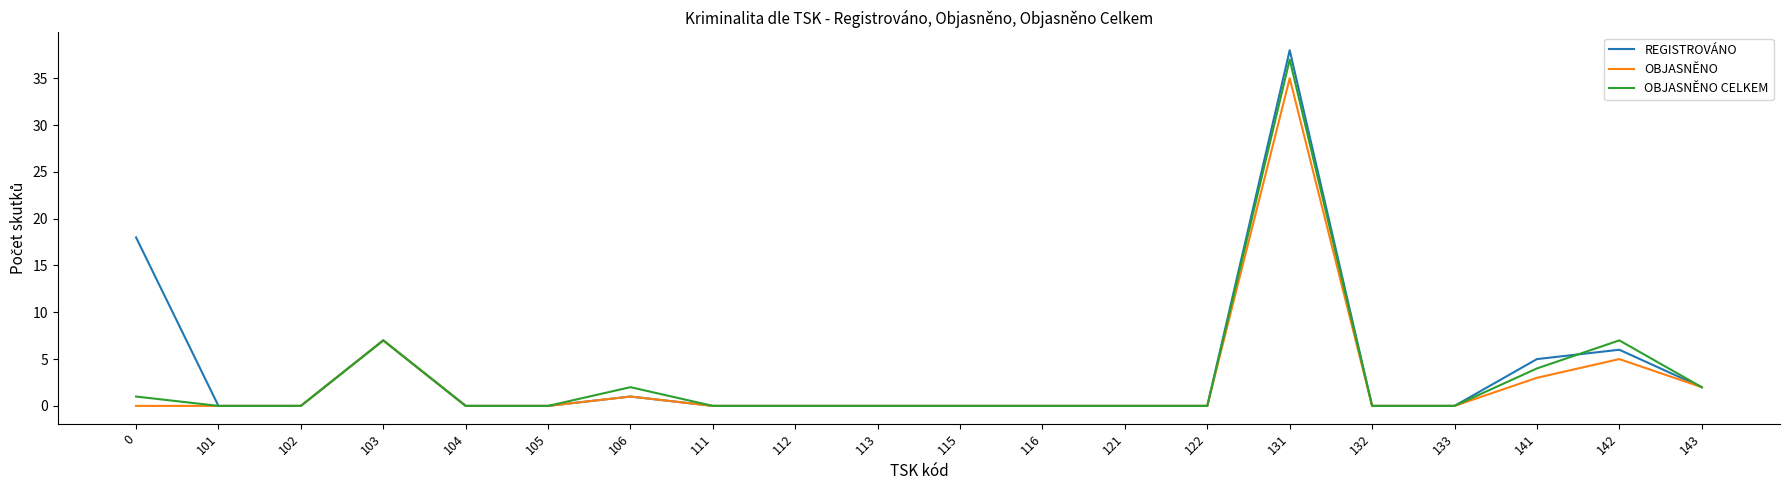

Which series has the widest spread of values?

REGISTROVÁNO